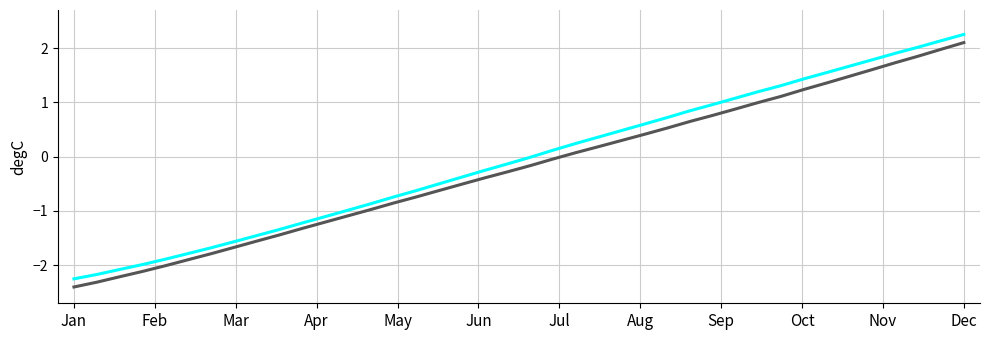

What is the smallest value displayed?

-2.4